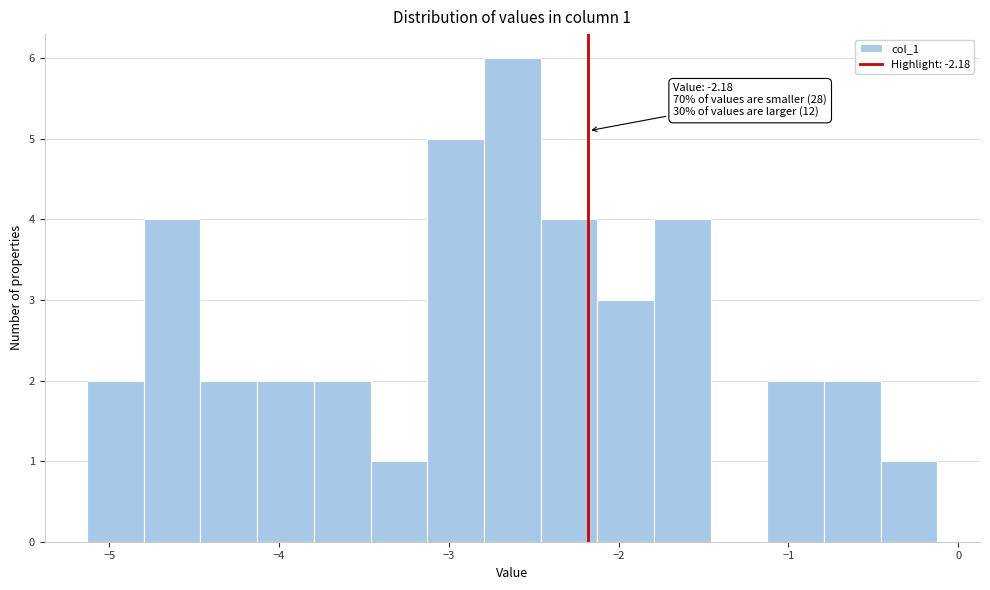

Read against the x-axis, roughly where is the centre of the tallest bar?

-2.6